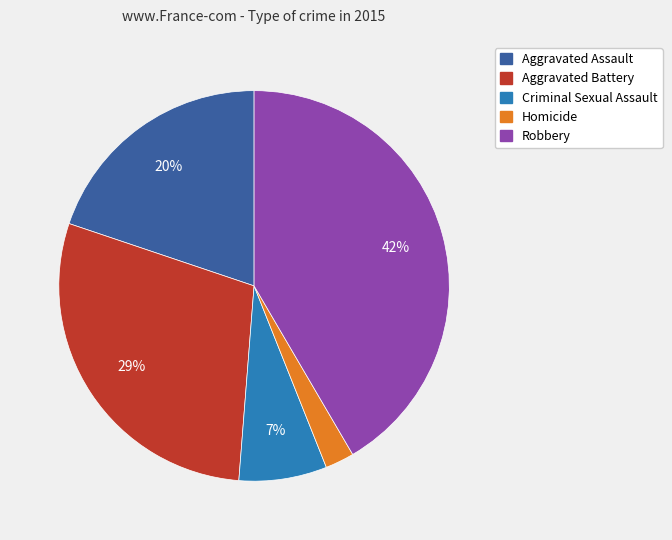

Is there a majority slice in this chart?

No